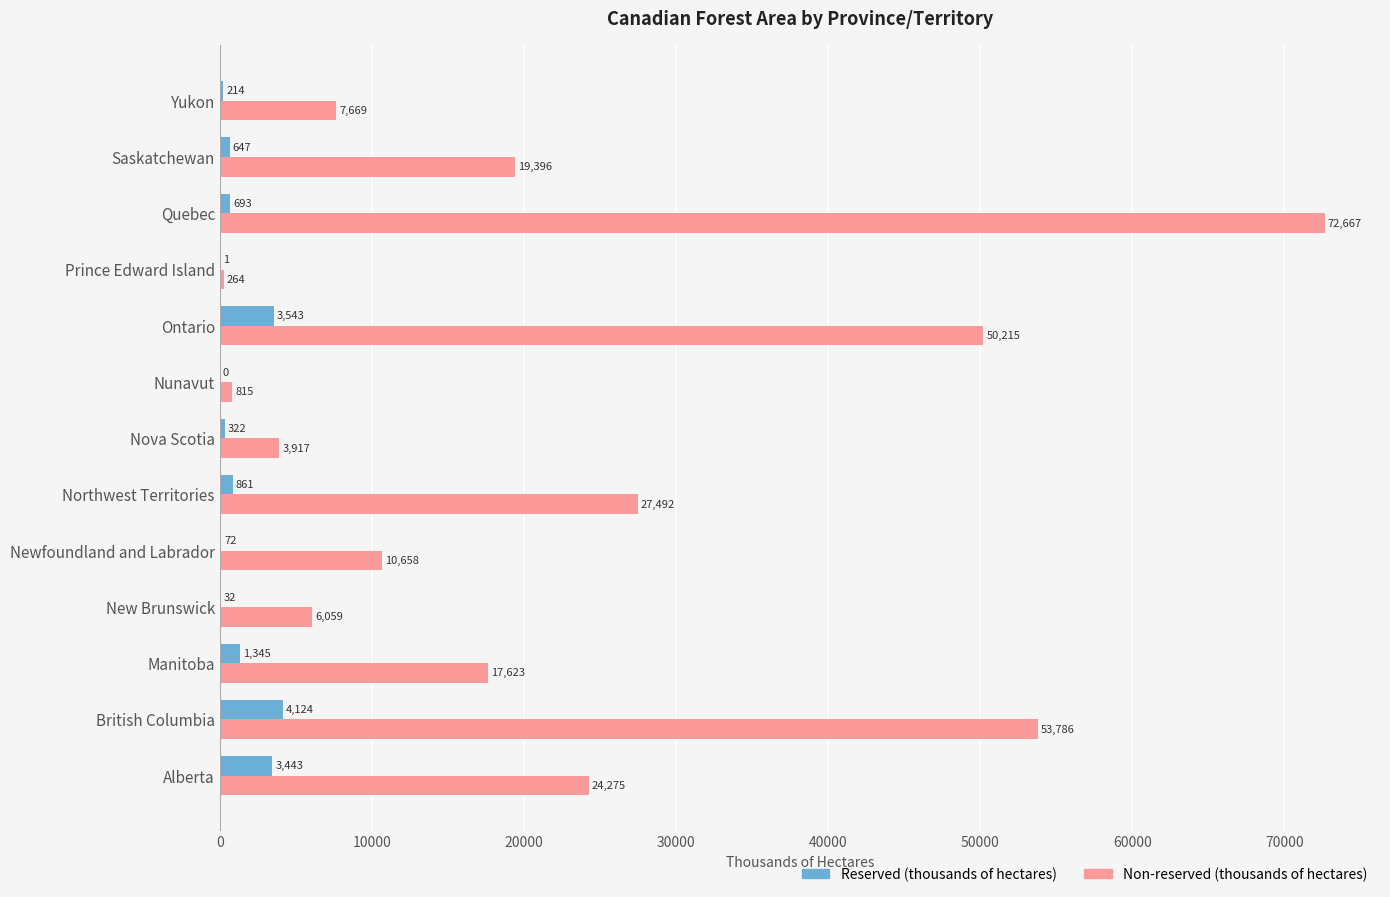

What is the sum of all Non-reserved (thousands of hectares) values?

294836